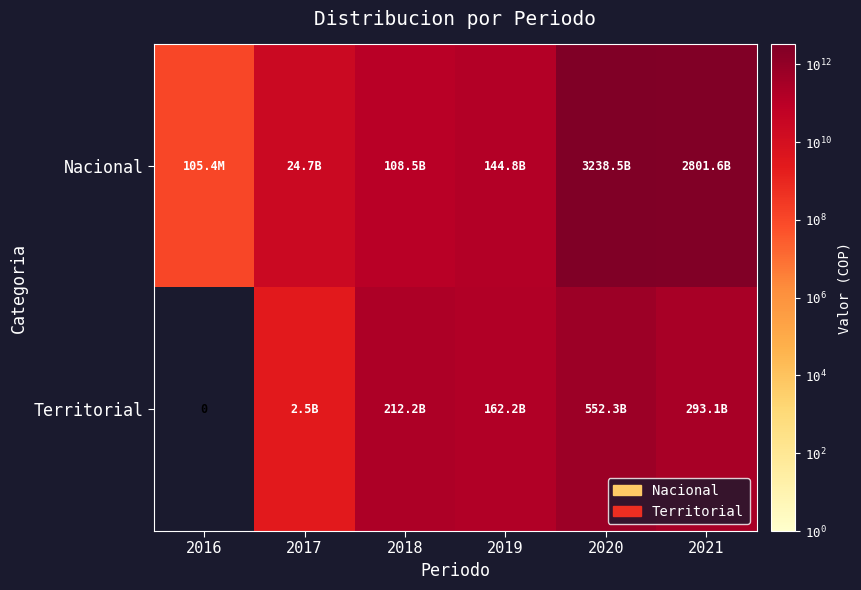

How many values in the Nacional series are below 144786589989?

3